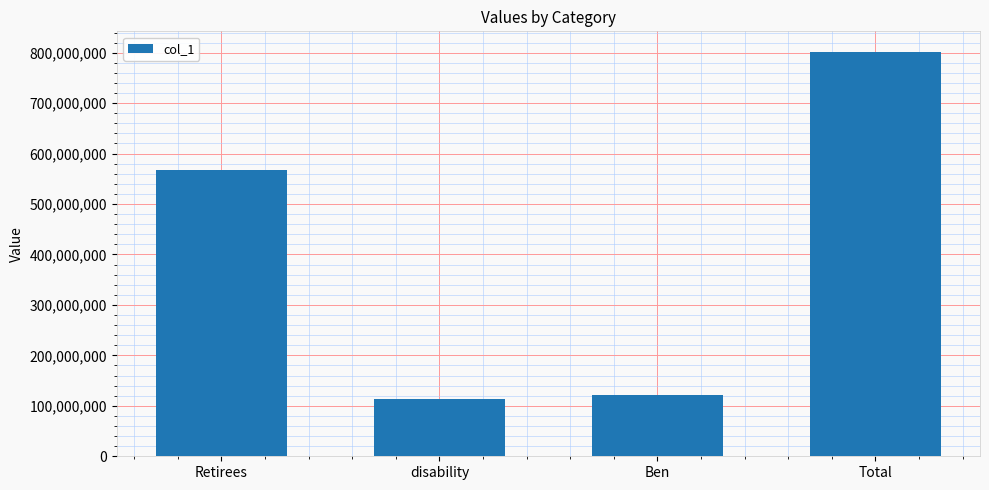

How many series are shown in this chart?

1